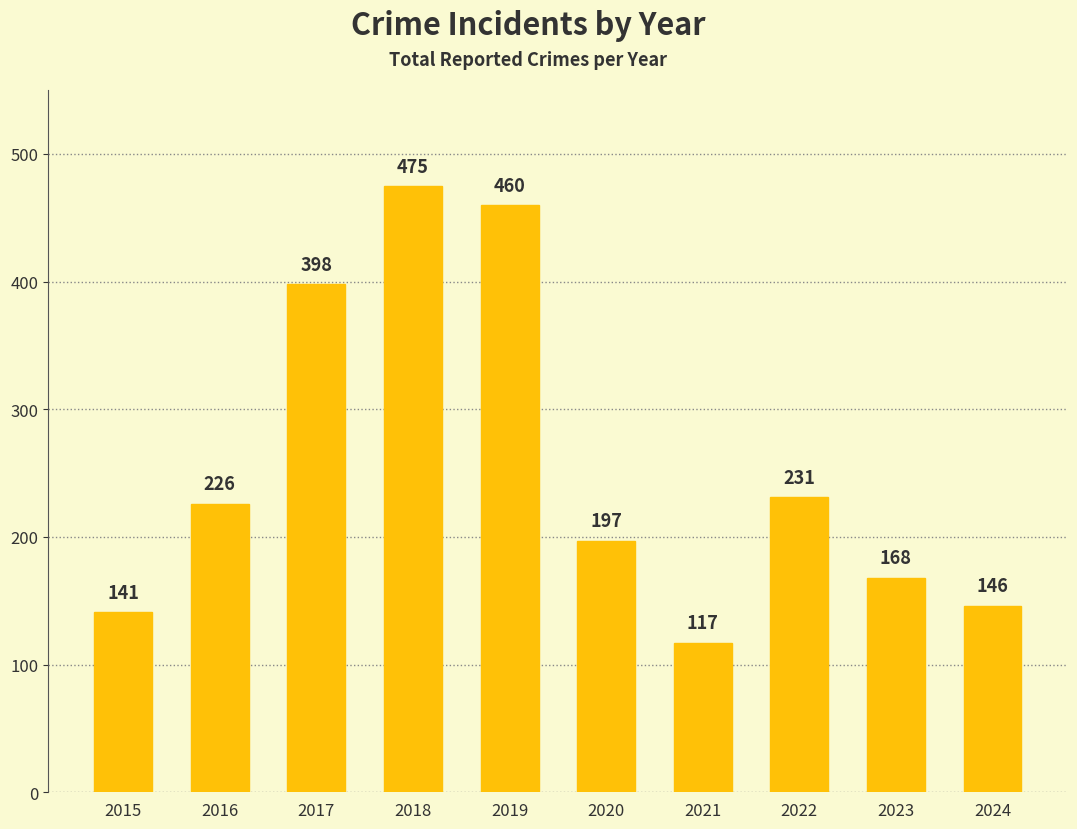

Rank the categories by value from highest to lowest.

2018, 2019, 2017, 2022, 2016, 2020, 2023, 2024, 2015, 2021